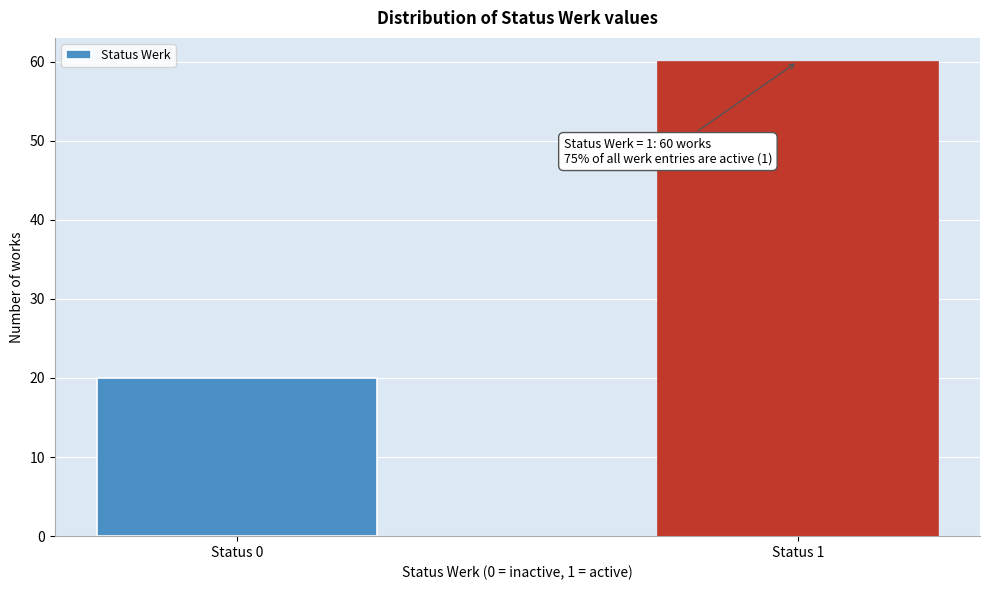

Reading right to left, what are all the values shown in this chart?

Status 1=60	Status 0=20